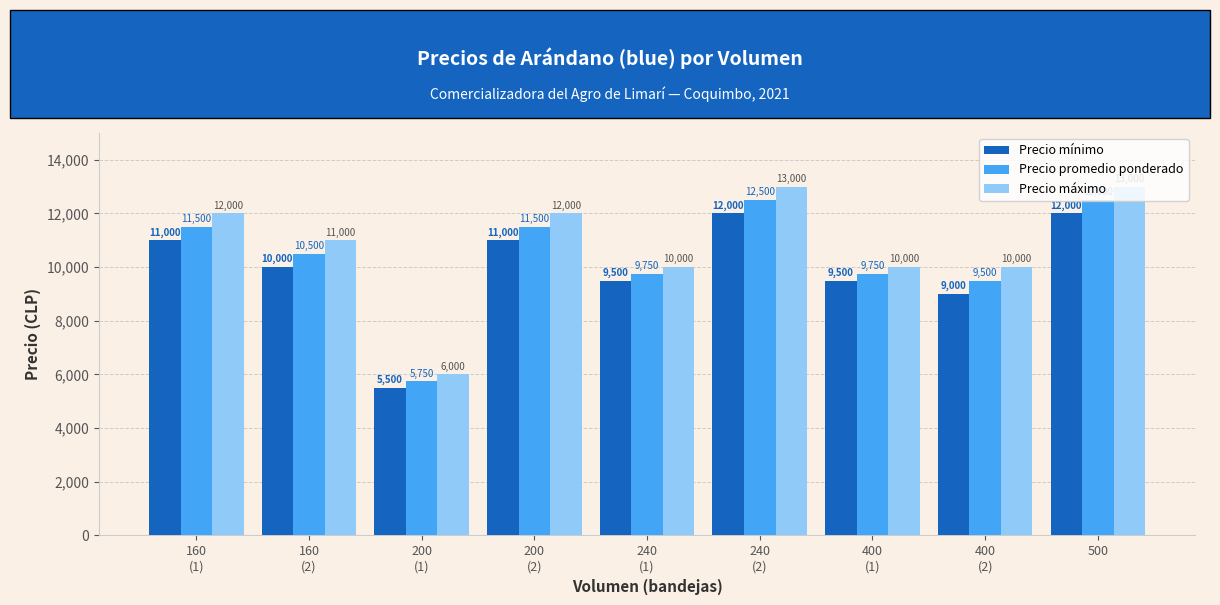

What is the average value of the Precio mínimo series?

9944